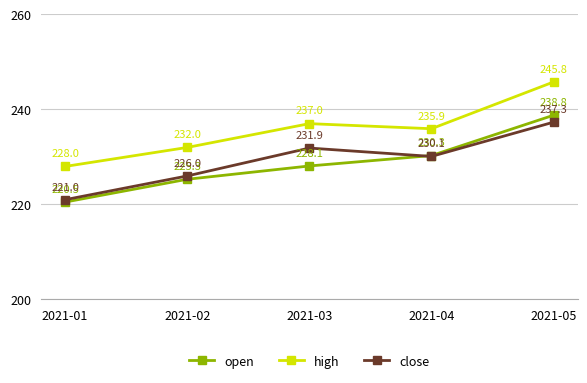

How many lines are shown in the chart?

3